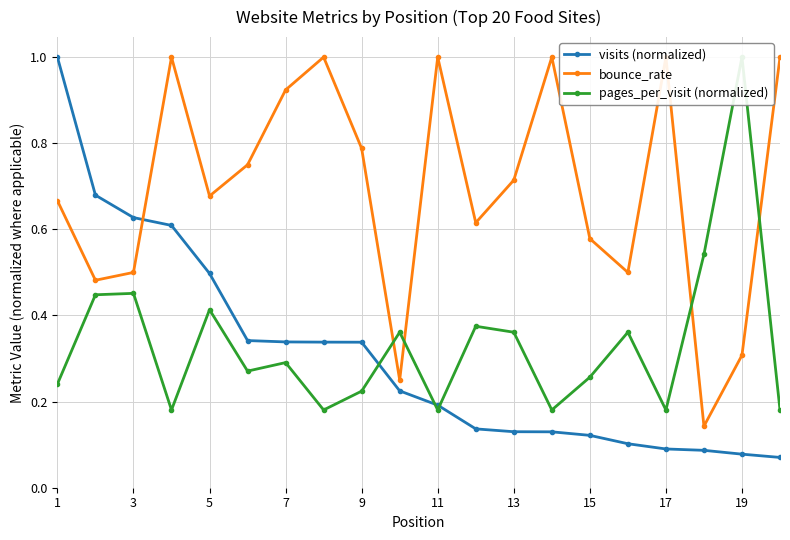

Is it true that visits (normalized) equals 0.5 at 5?

True